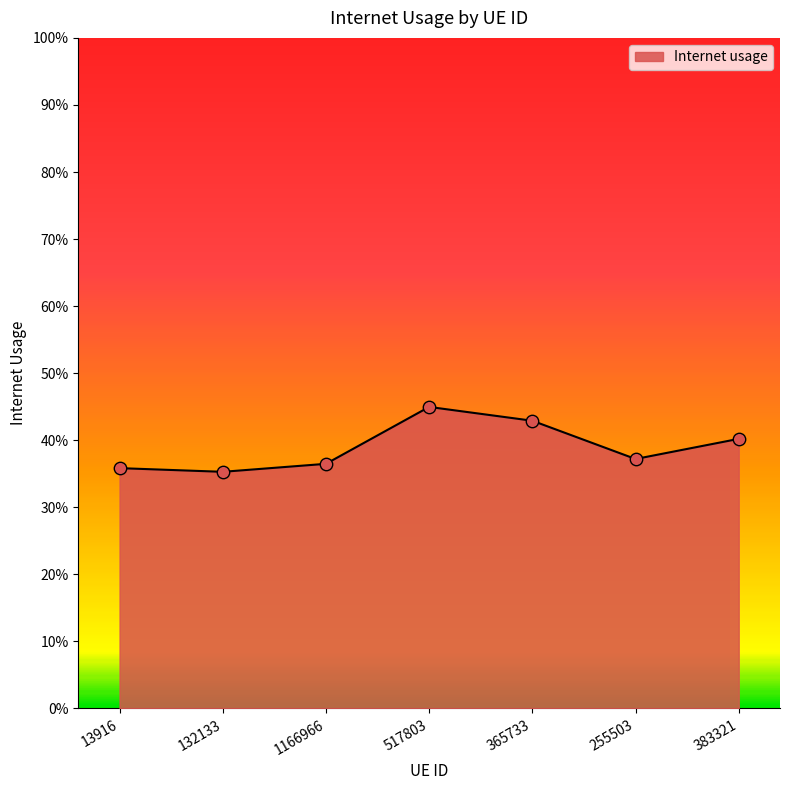

Between 365733 and 383321, which is larger?

365733